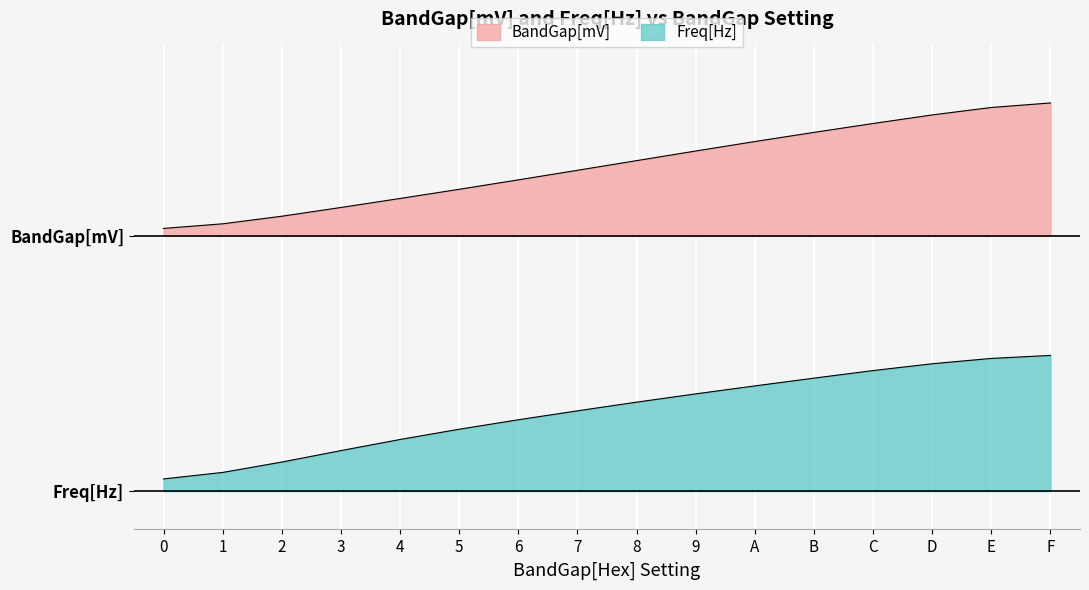

What are all the series names shown in the legend?

BandGap[mV], Freq[Hz]